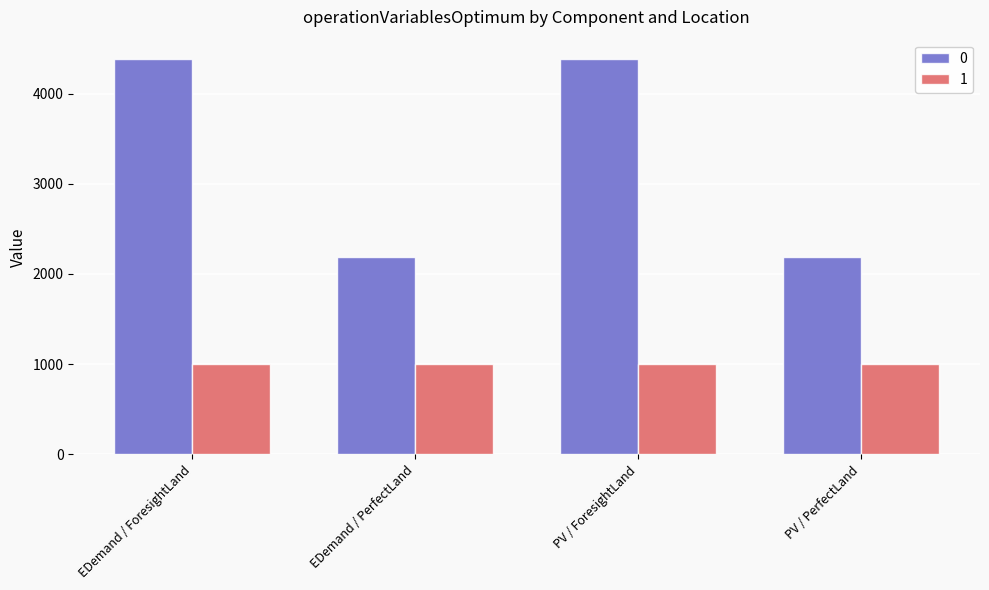

What is the sum of all 1 values?

4000